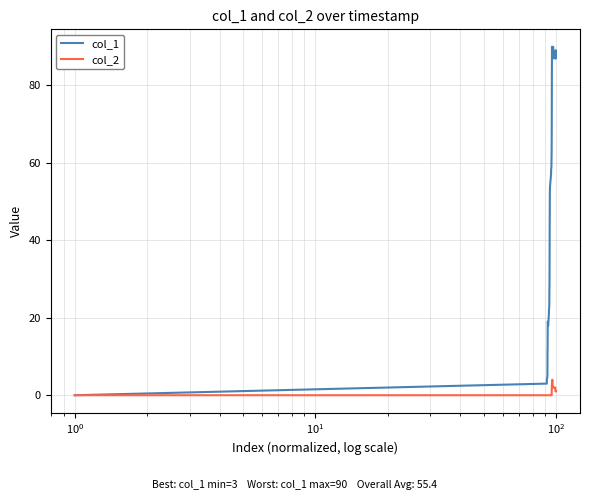

Which series has the largest total across all categories?

col_1